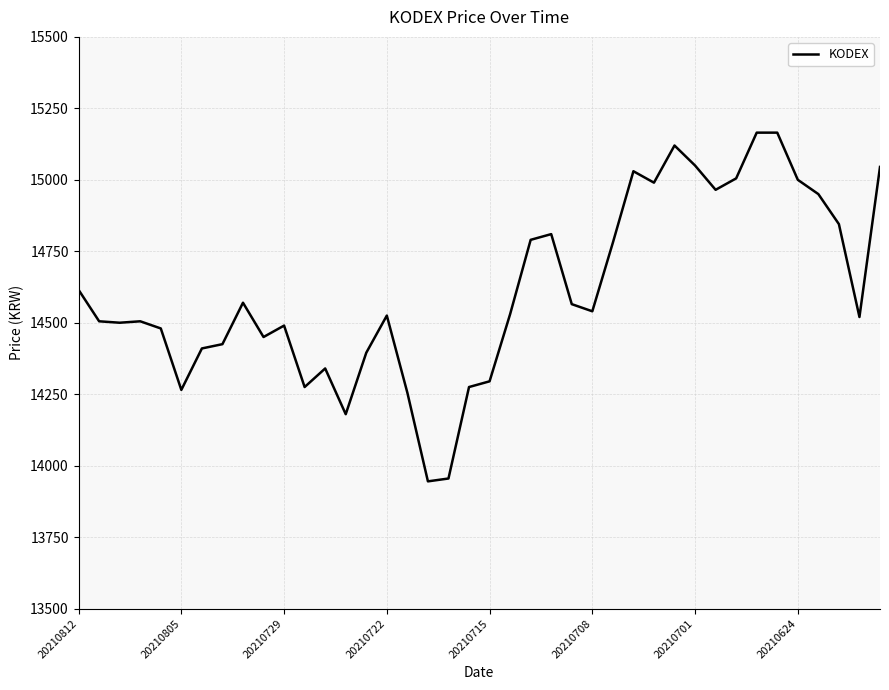

What is the smallest value displayed?

13945